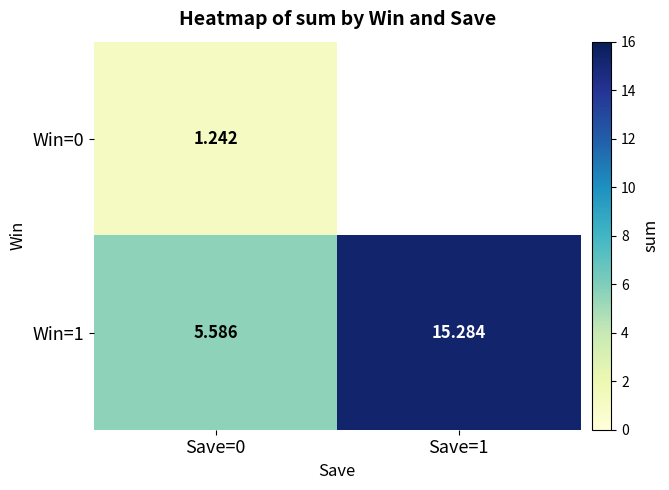

Count the number of categories in the chart.

2